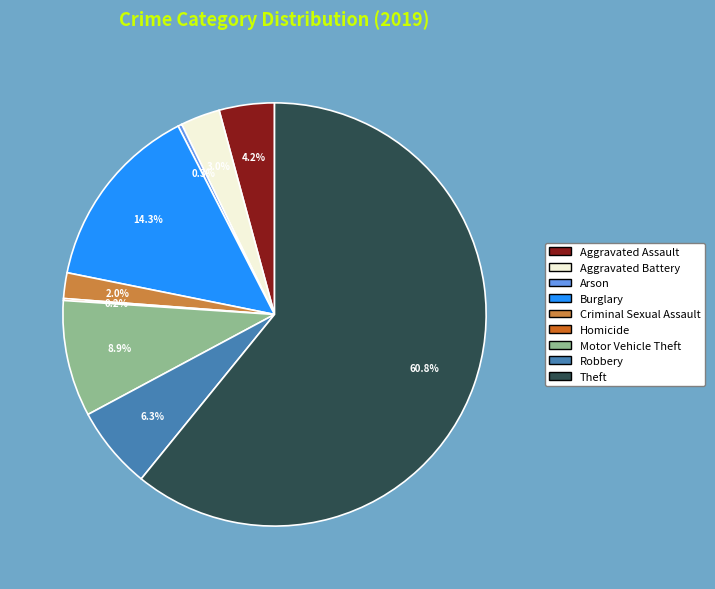

What percentage is NOT represented by Criminal Sexual Assault?

98.0%